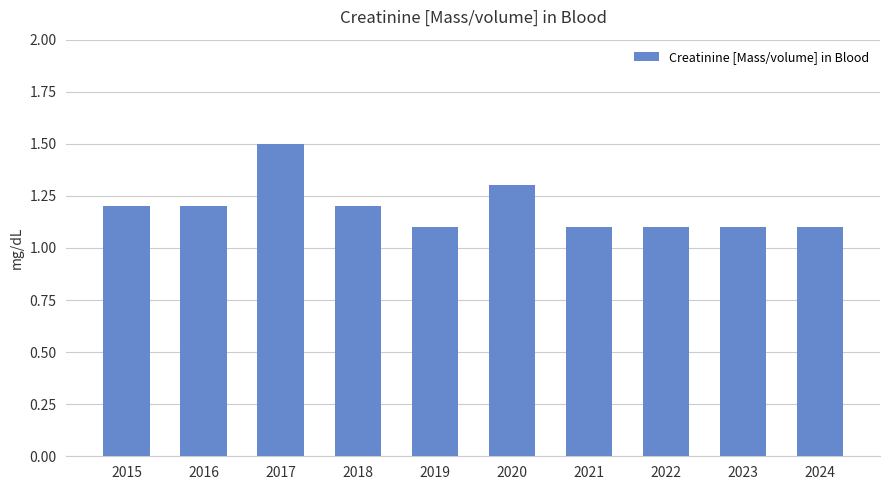

What is the average value?

1.2